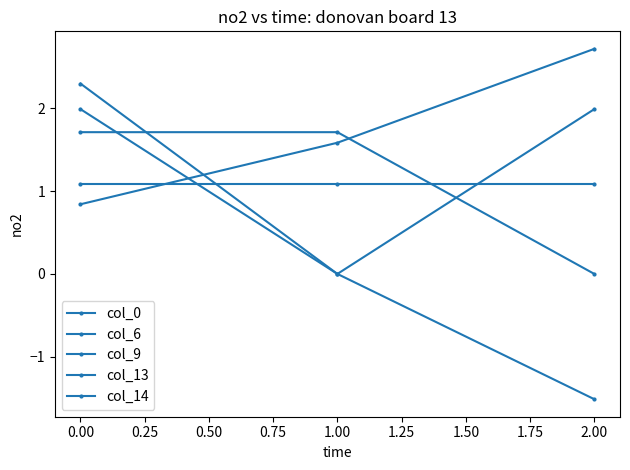

How many values in col_14 are above zero?

2